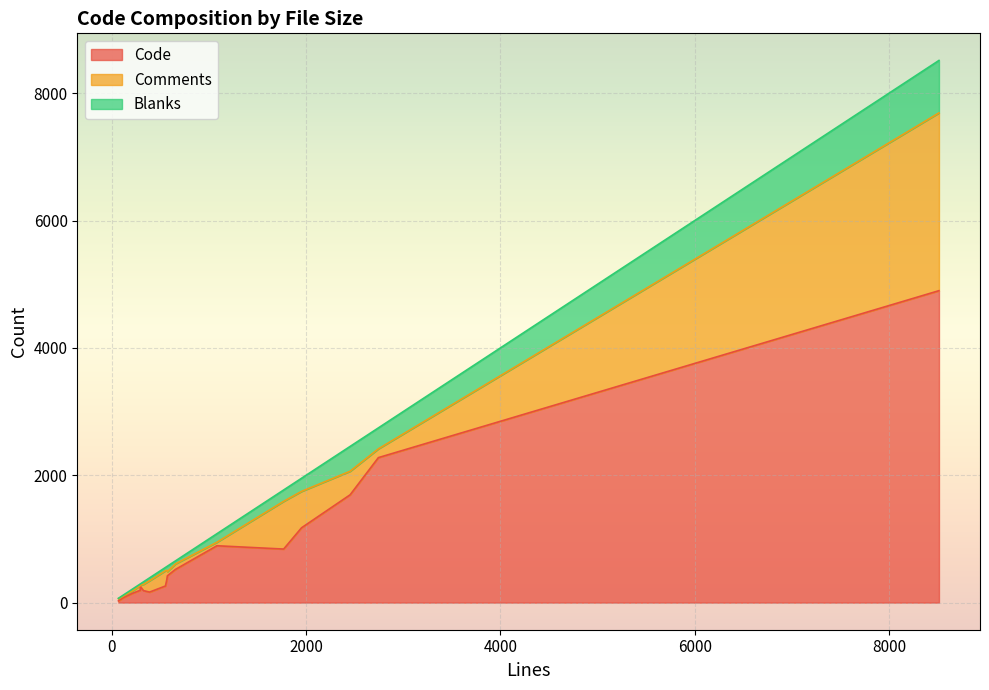

Is it true that Code equals 165 at base.ts?

True